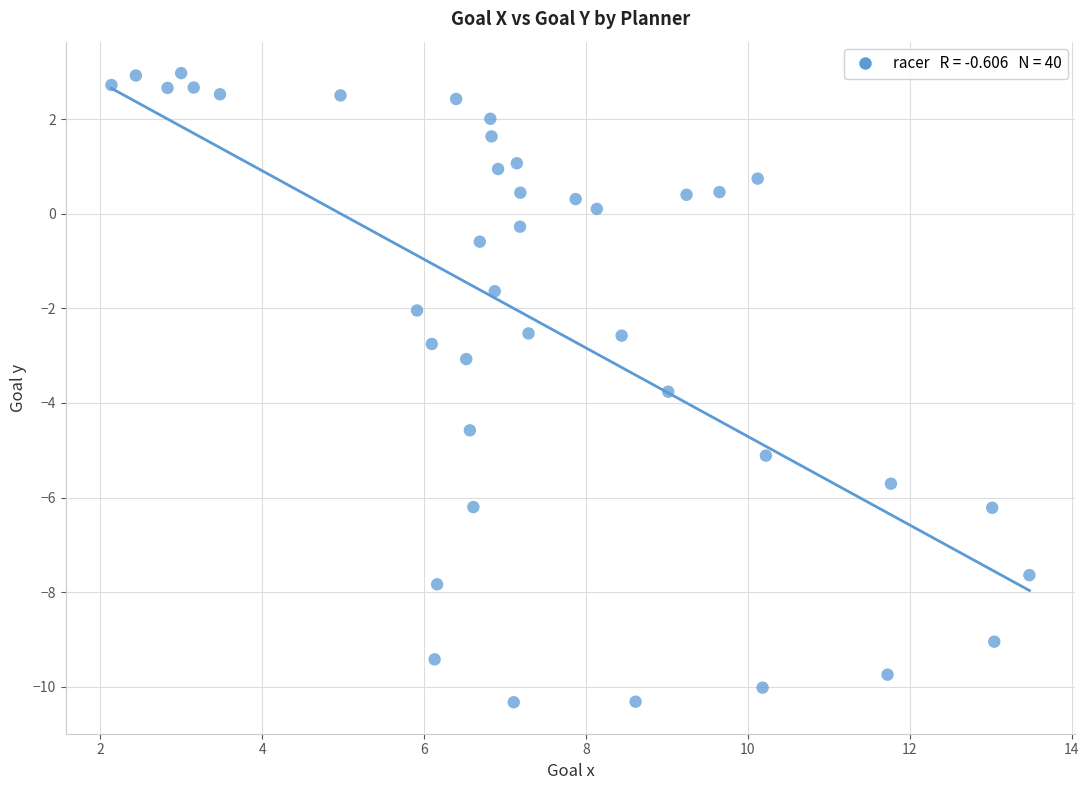

What is the range of Y values (max minus min)?

13.3